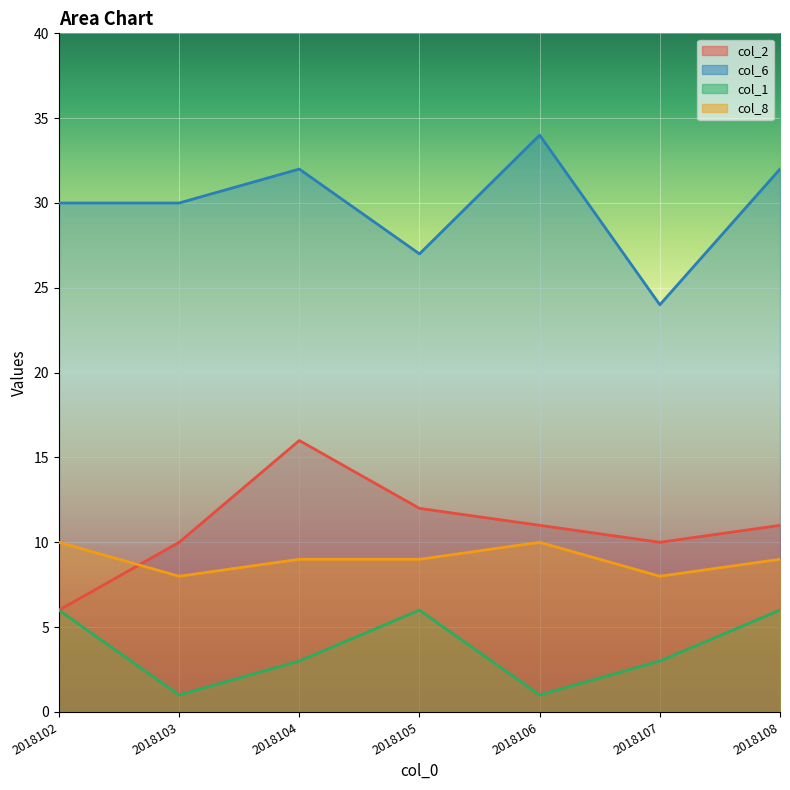

What is the total value across all series at 2018105?

54